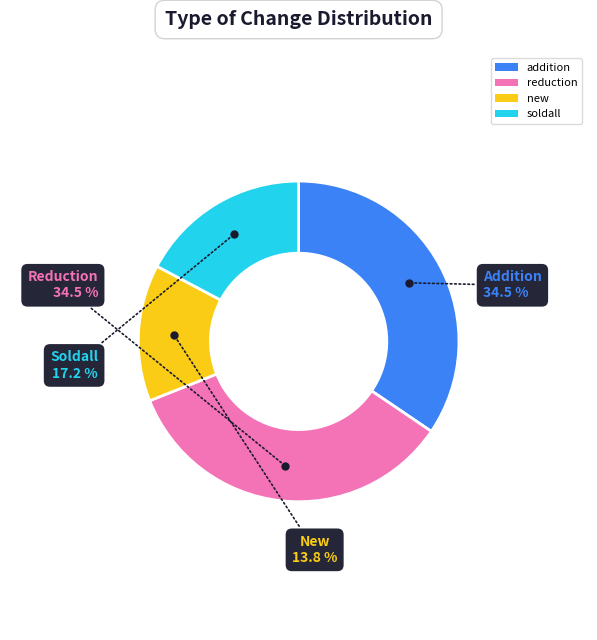

To the nearest percent, what is the combined percentage of addition and new?

48%